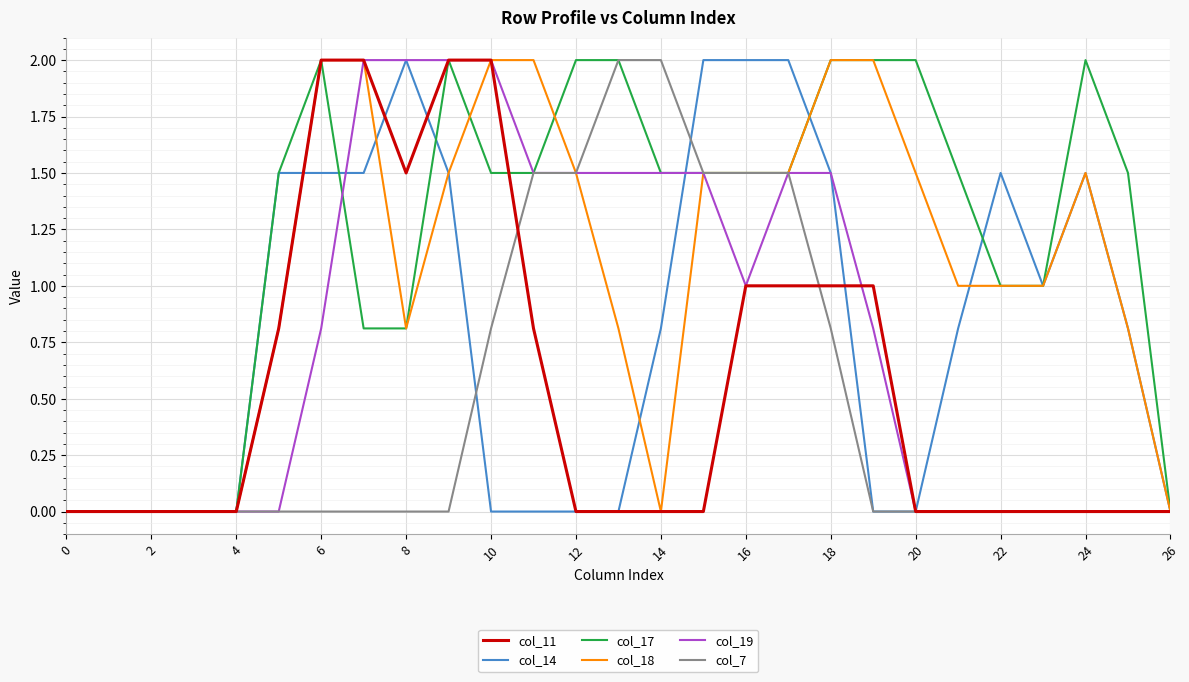

Which series has the largest total across all categories?

col_17